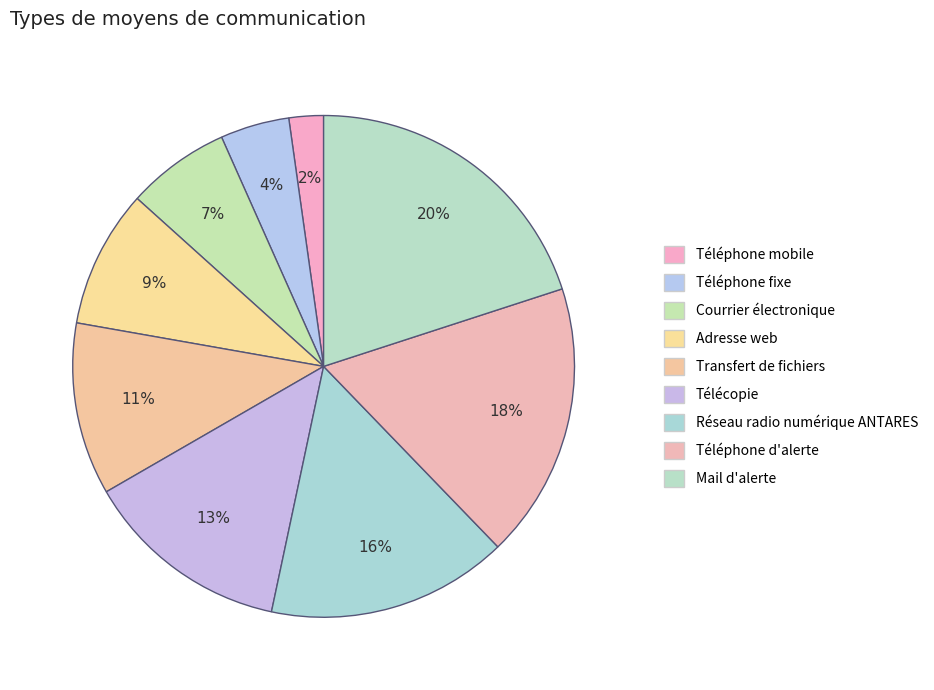

Count the number of slices in the pie.

9